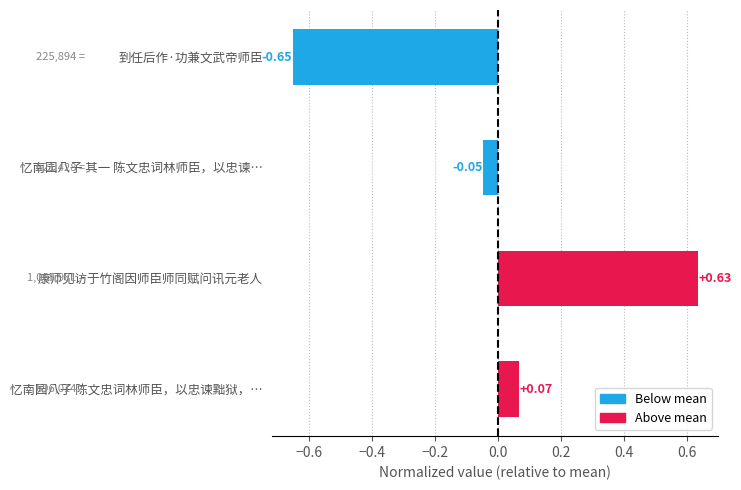

Which label corresponds to the largest value in the chart?

康师见访于竹阁因师臣师同赋问讯元老人